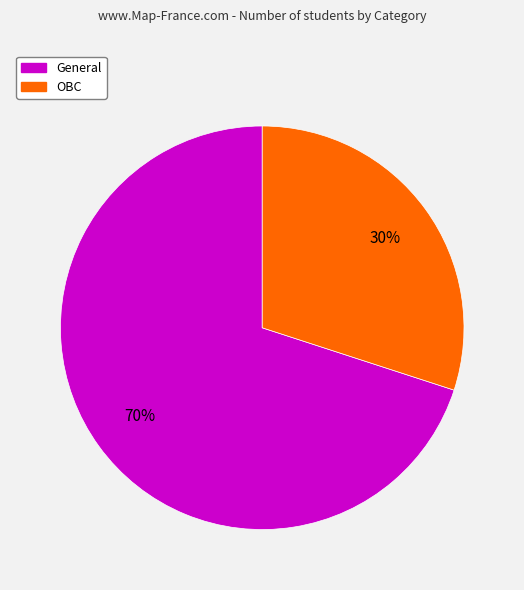

Is it true that OBC is 40% of the pie?

False